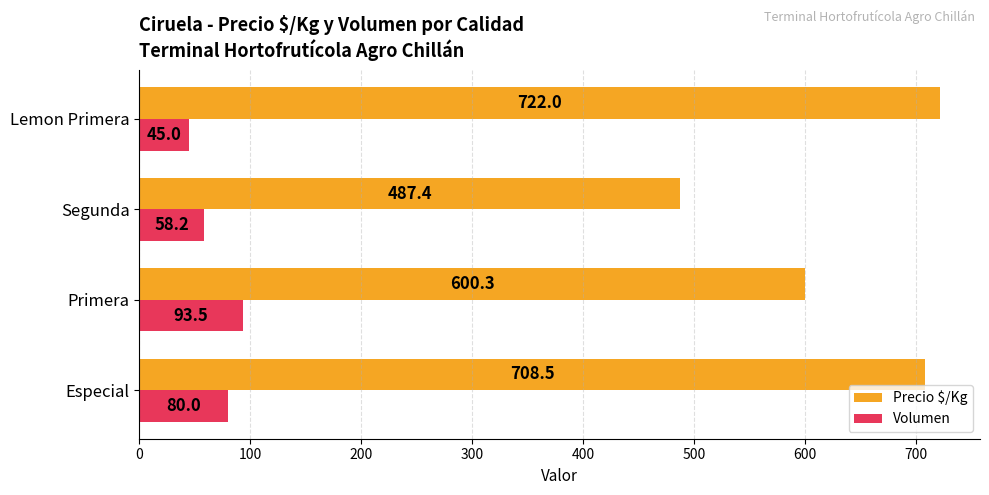

What is the sum of the Precio $/Kg values at Lemon Primera and Primera?

1322.3